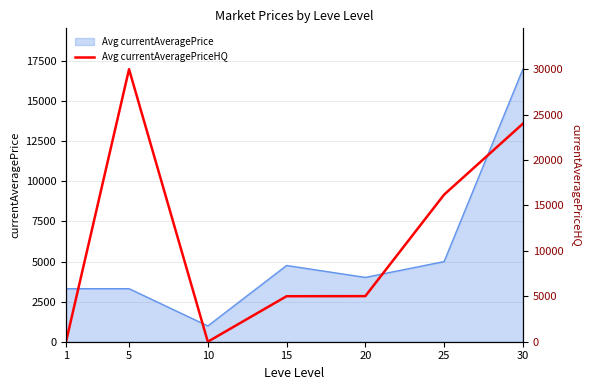

How many lines are shown in the chart?

1